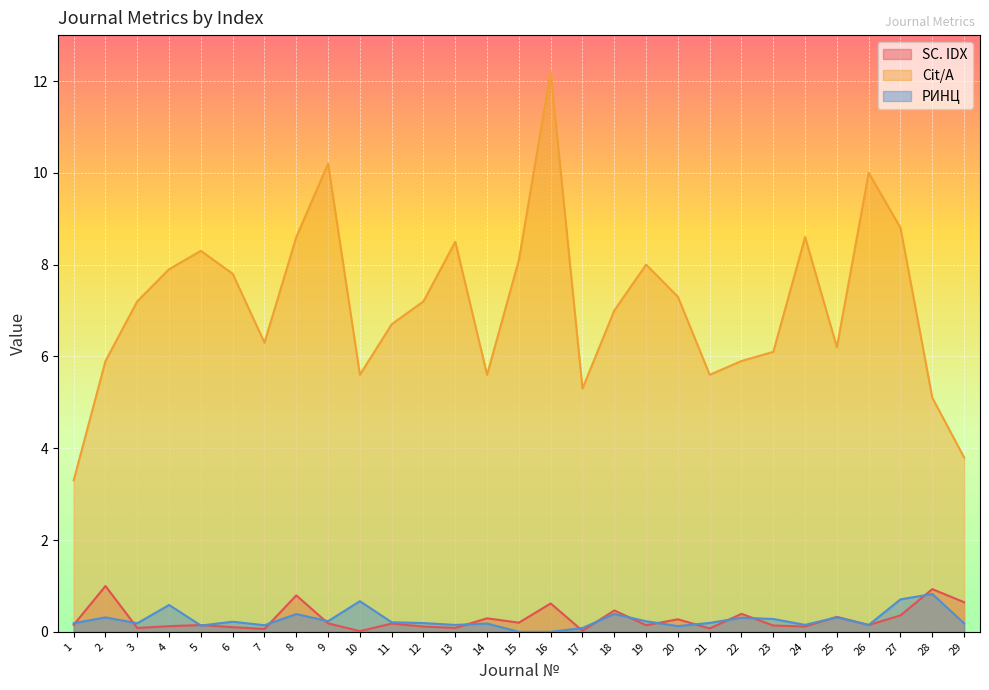

What is the value of the SC. IDX point at the 22nd from the left?

0.4